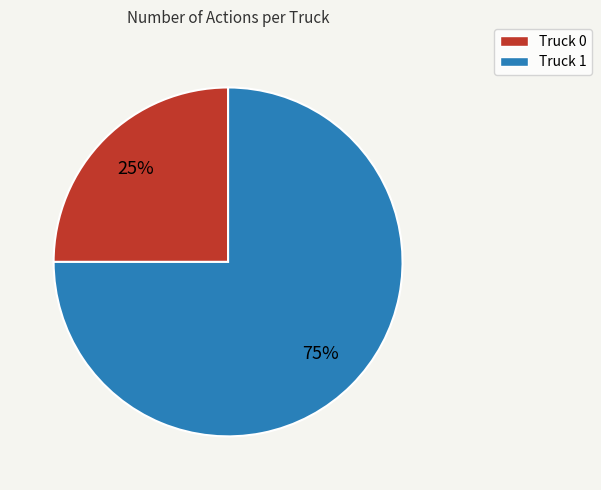

The Truck 1 slice represents 75% of the pie. True or false?

True